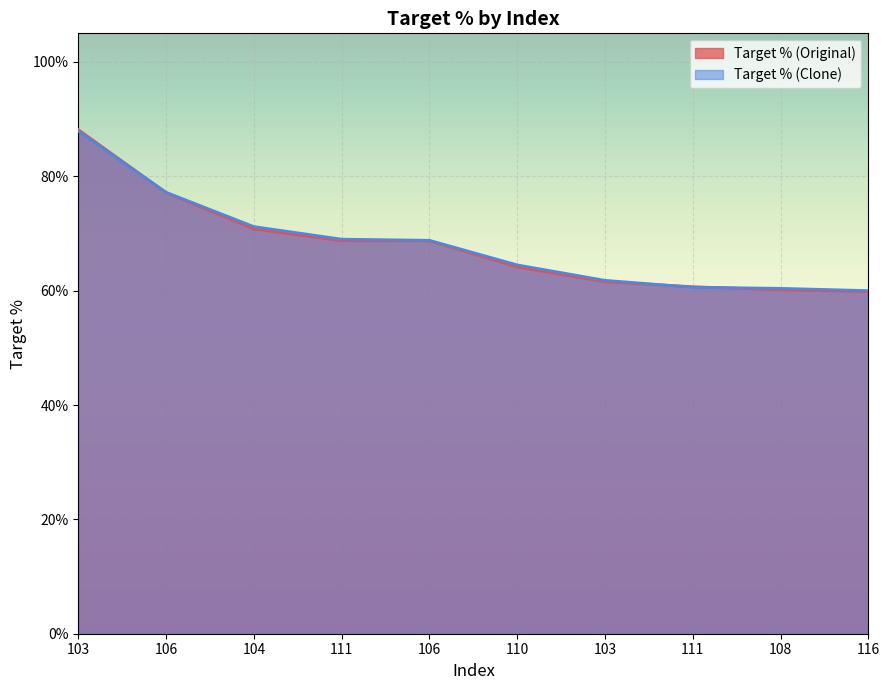

What is the difference between the highest and lowest values at 108?

0.2